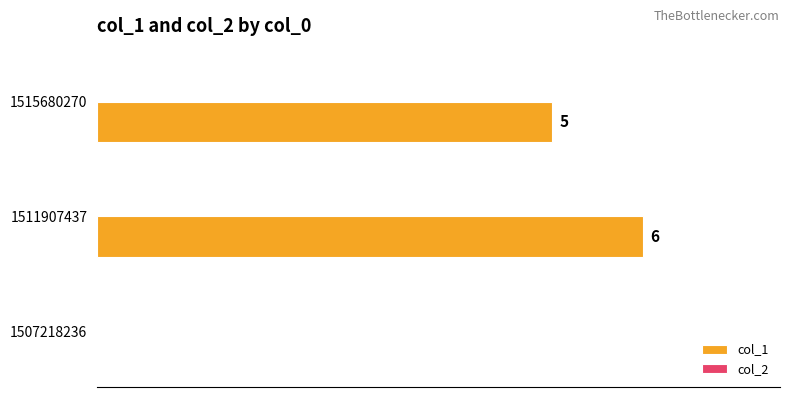

Are the bars horizontal?

Yes